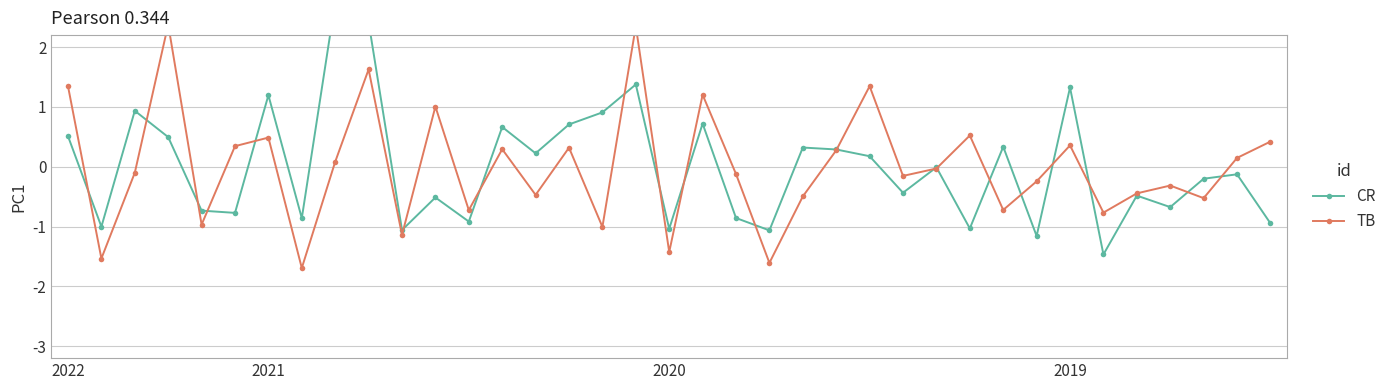

What is the label of the 23rd point from the right?

14